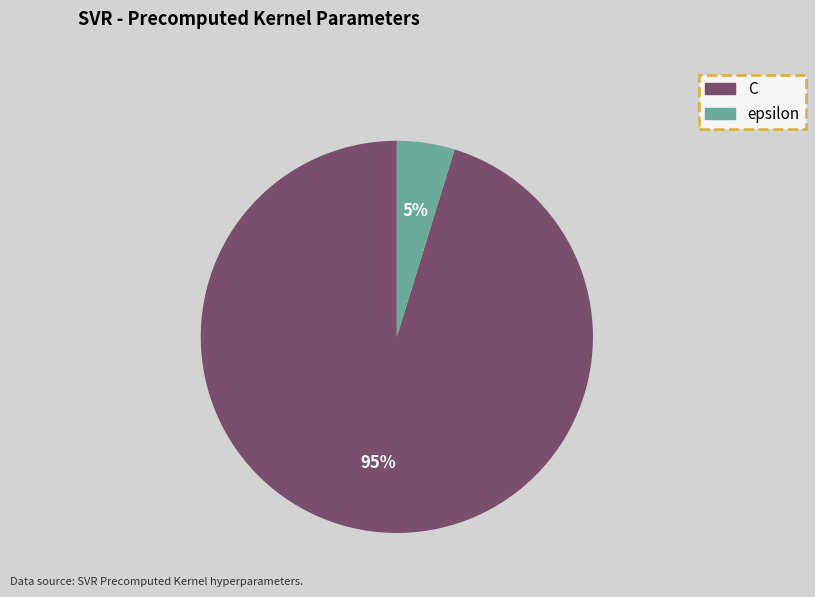

What is the ratio of the value at epsilon to the value at C?

0.1